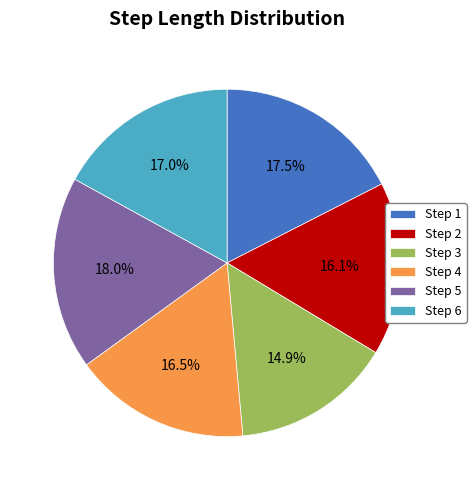

Is Step 4 the majority of the pie?

No